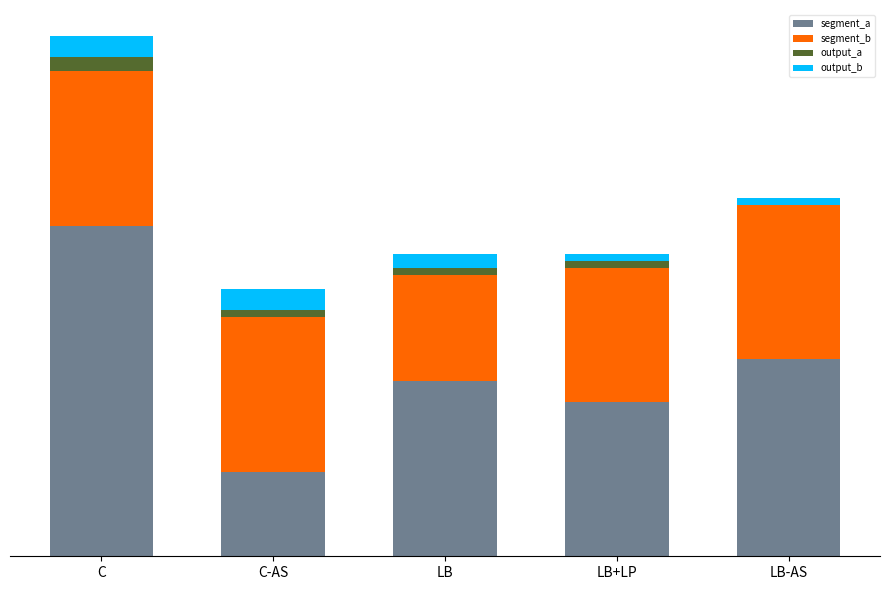

At which category is the sum across all series the highest?

C